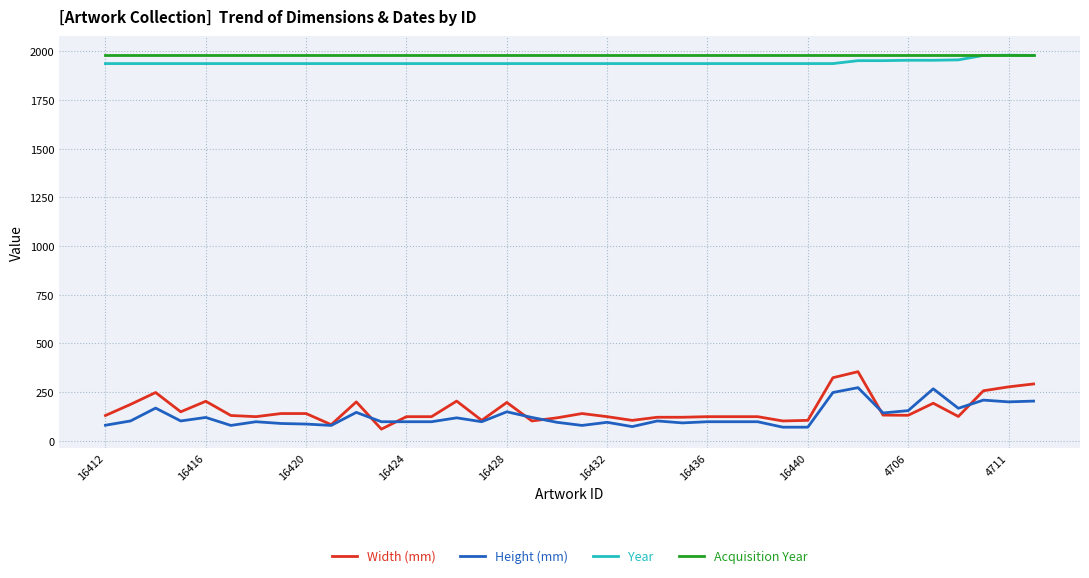

True or false: Acquisition Year and Height (mm) intersect in this chart.

False